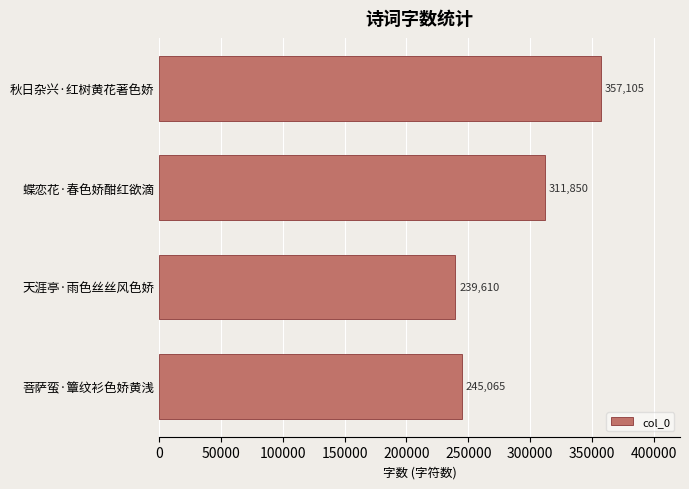

What is the average value?

288408